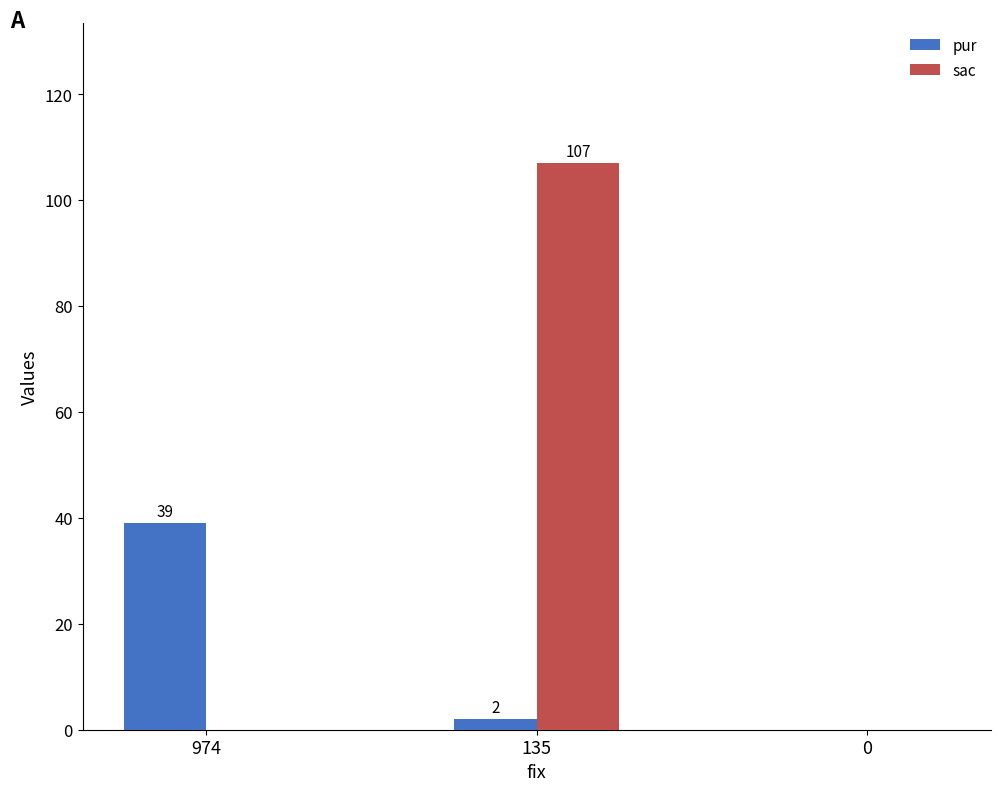

Is the value of sac at 0 greater than the value of pur at 974?

No